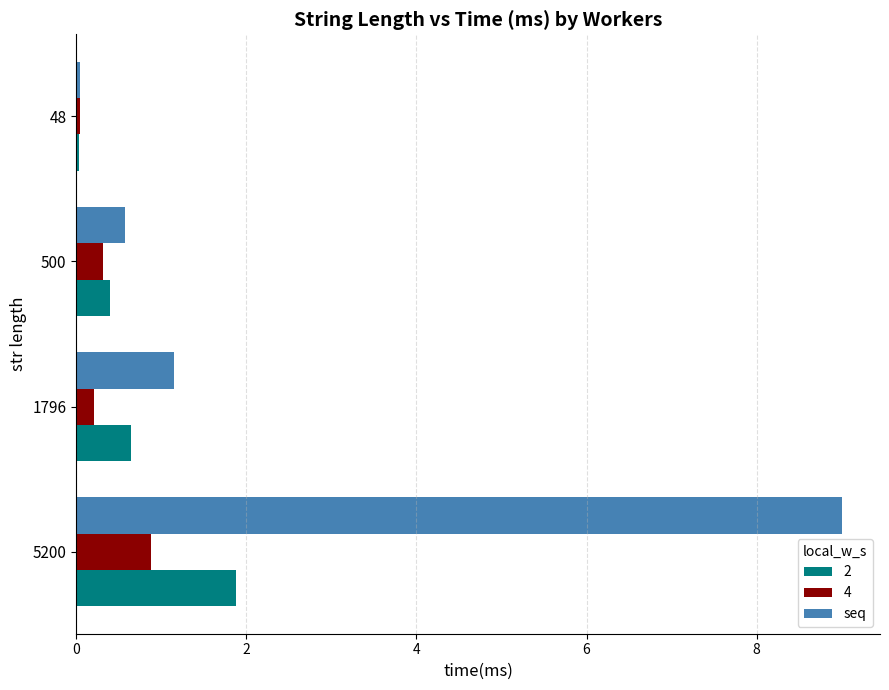

Where is seq nearest to the value 4?

1796